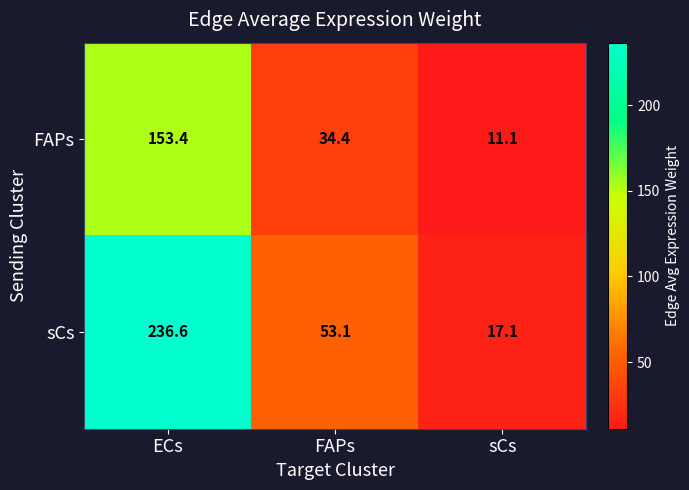

Which series changed the most between ECs and sCs?

sCs